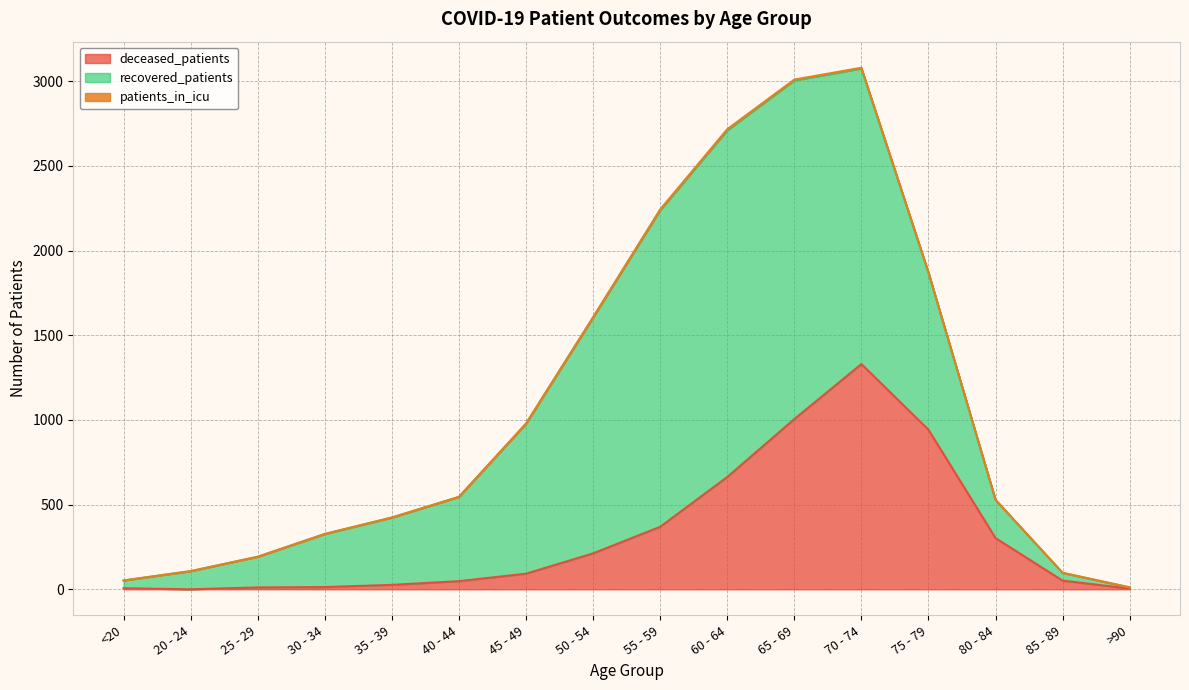

What is the difference between the deceased_patients values at 75 - 79 and >90?

938